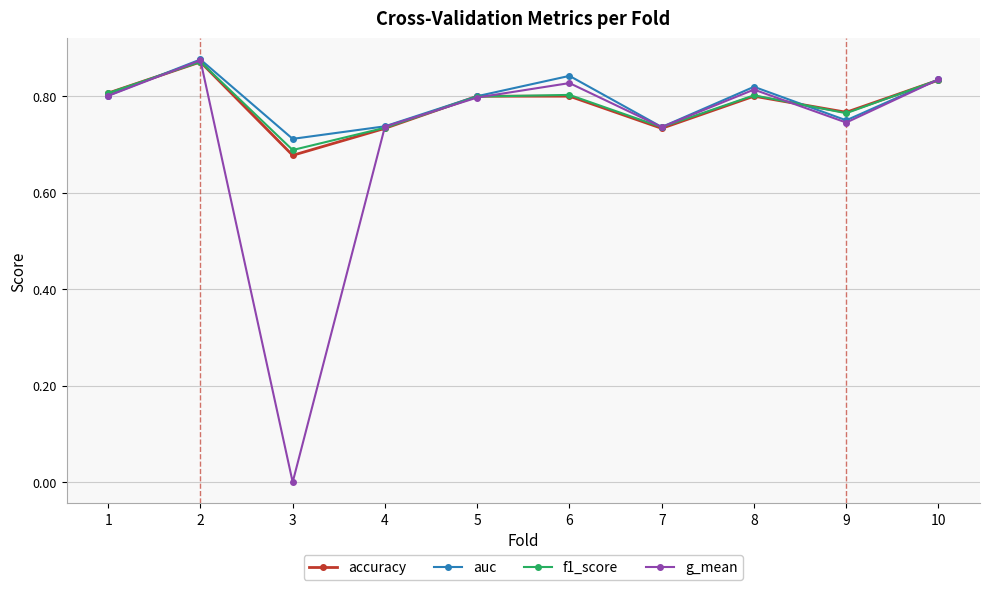

How many lines are shown in the chart?

4